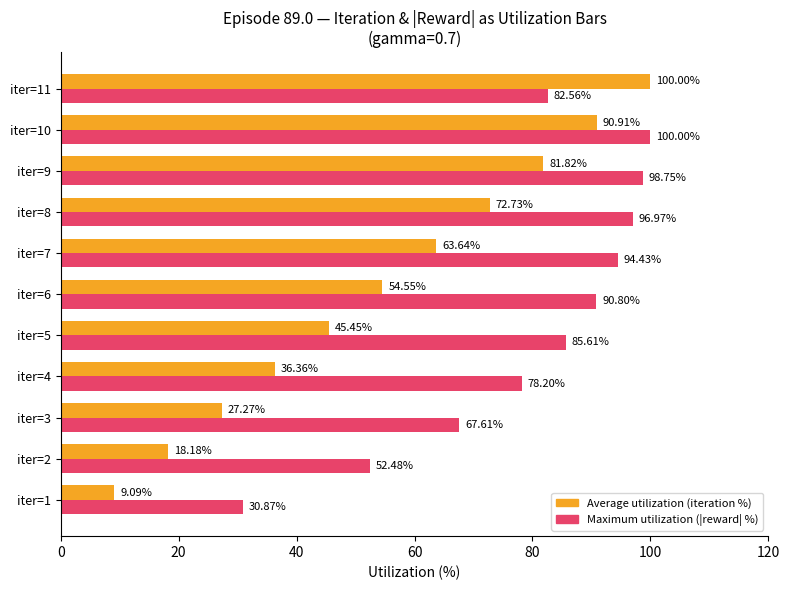

At iter=2, list the series in order from smallest to largest.

Average utilization (iteration %), Maximum utilization (|reward| %)